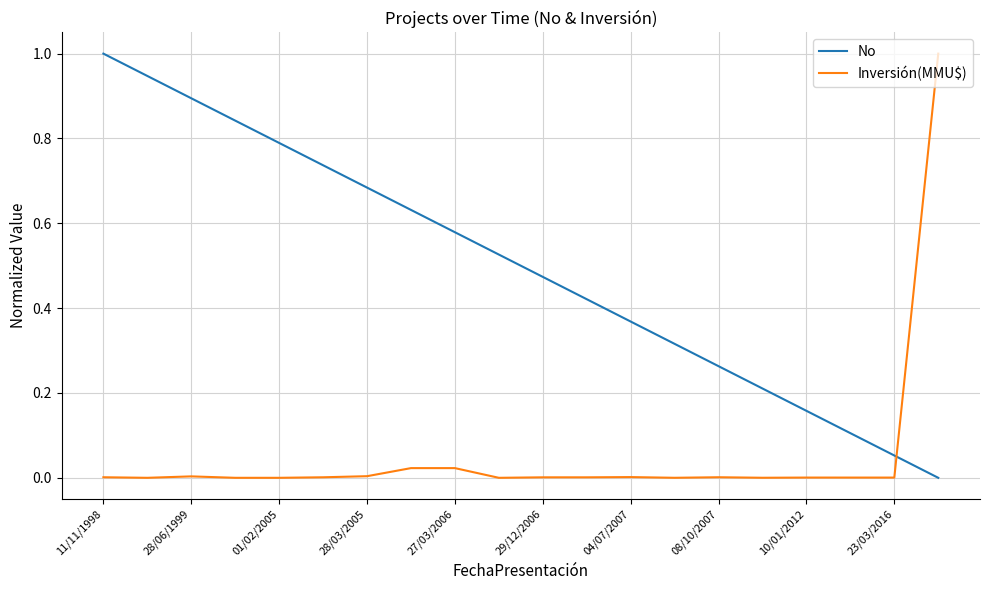

Rank the series by their average value, from lowest to highest.

Inversión(MMU$), No